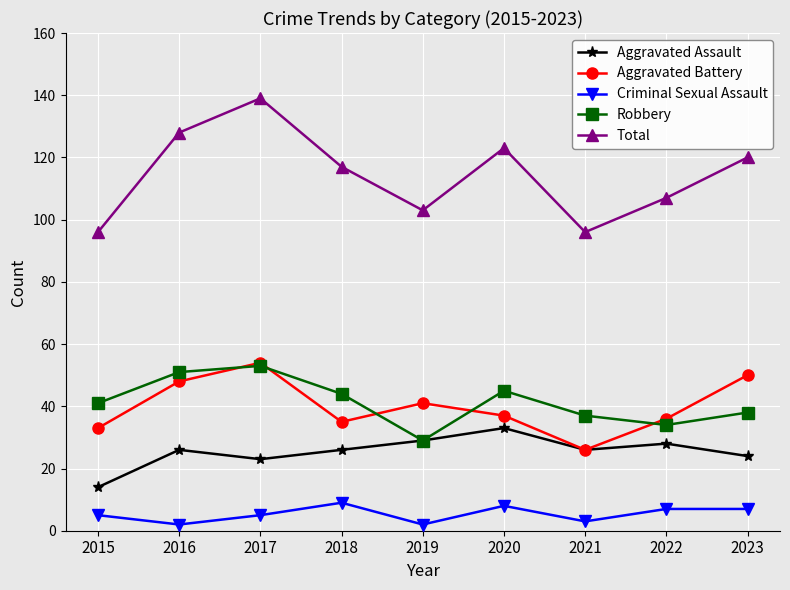

True or false: Robbery has more than 0 interior local peaks.

True